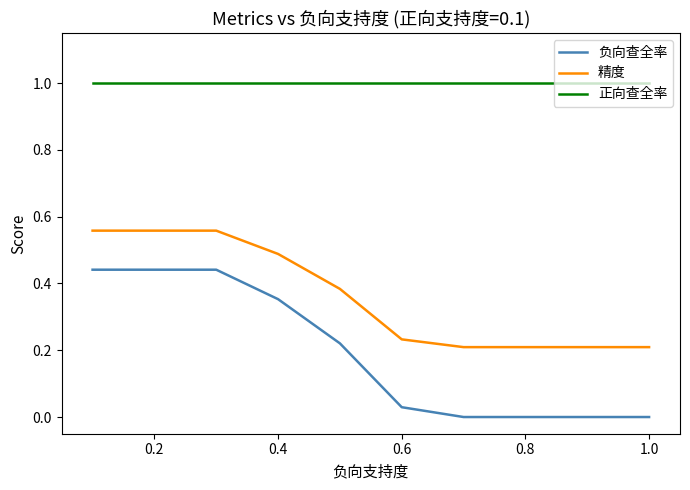

List the series in order of their peak value, highest first.

正向查全率, 精度, 负向查全率